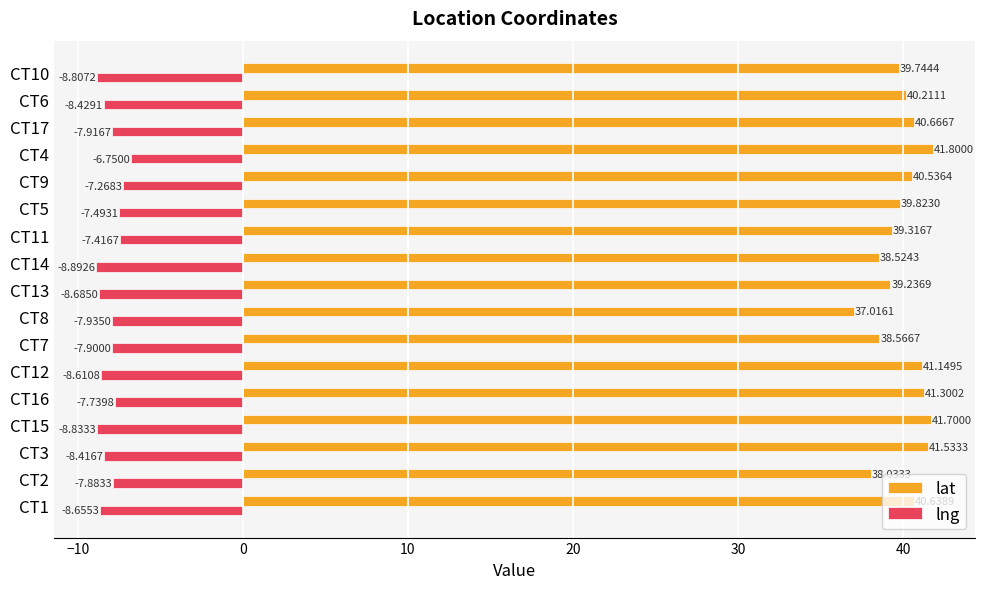

How many data points in lng are less than -7?

16